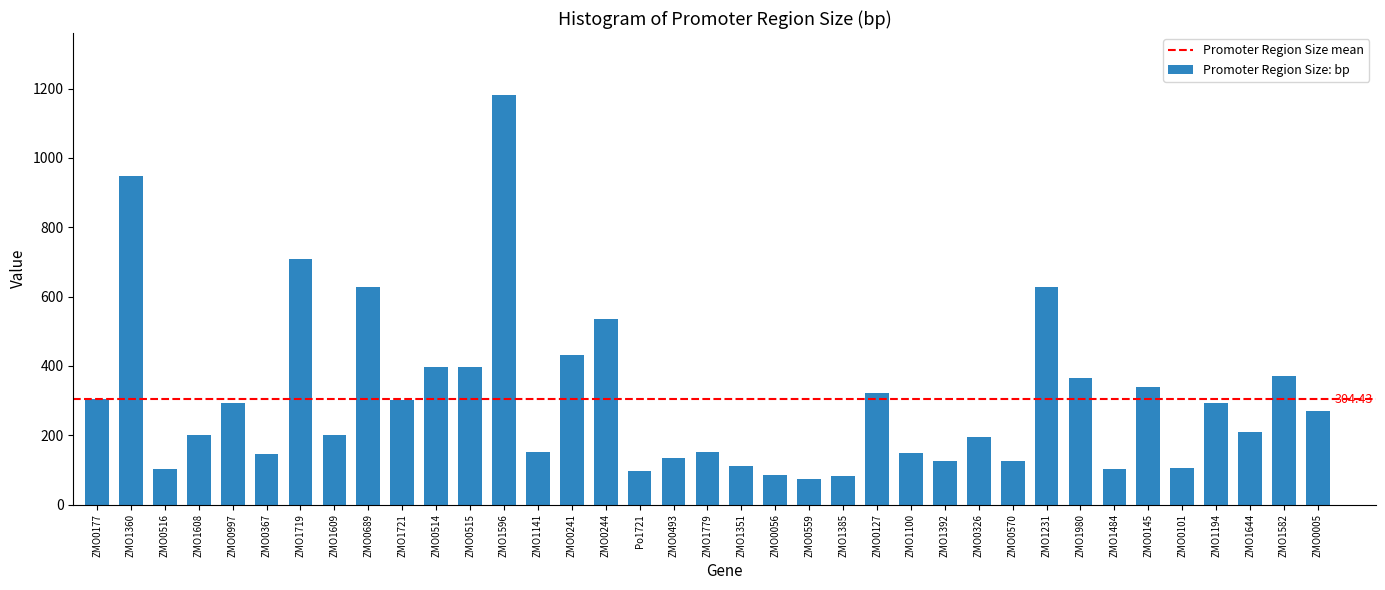

Between ZMO0570 and ZMO0559, which is larger?

ZMO0570